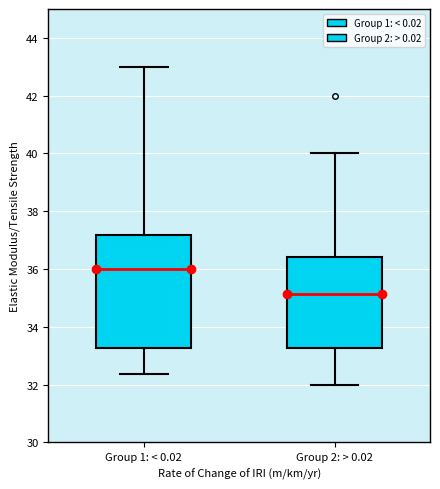

Which box's median line is the highest?

Group 1: < 0.02